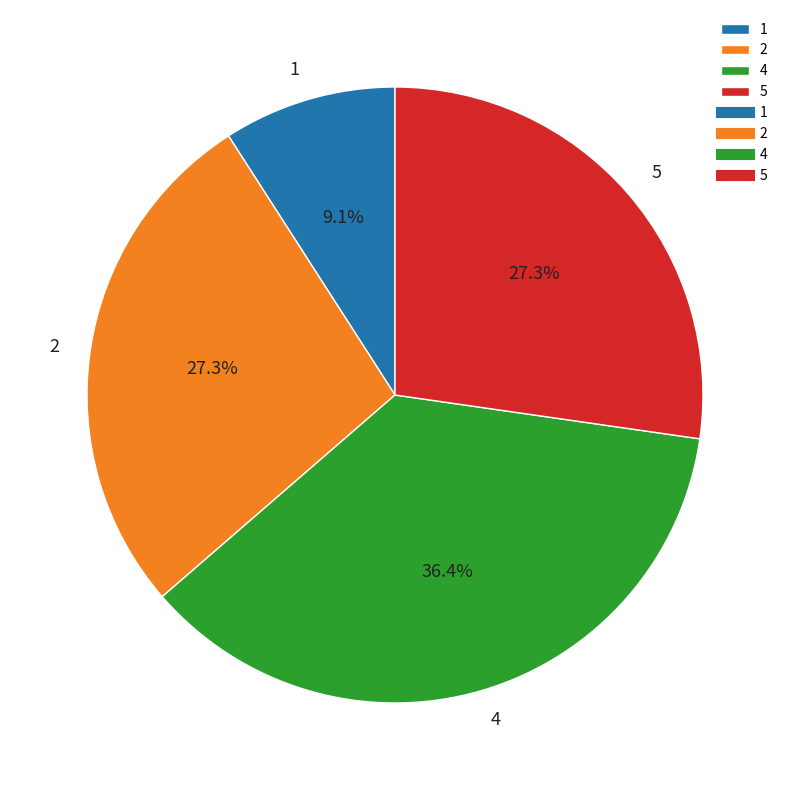

How much of the chart is everything except 5?

72.7%